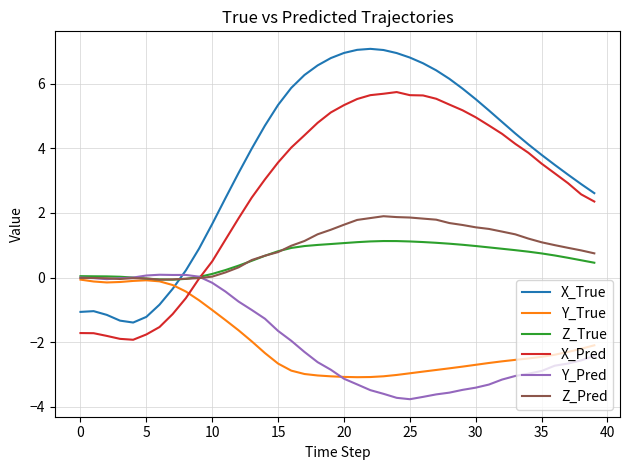

What is the average value of the Z_Pred series?

0.9